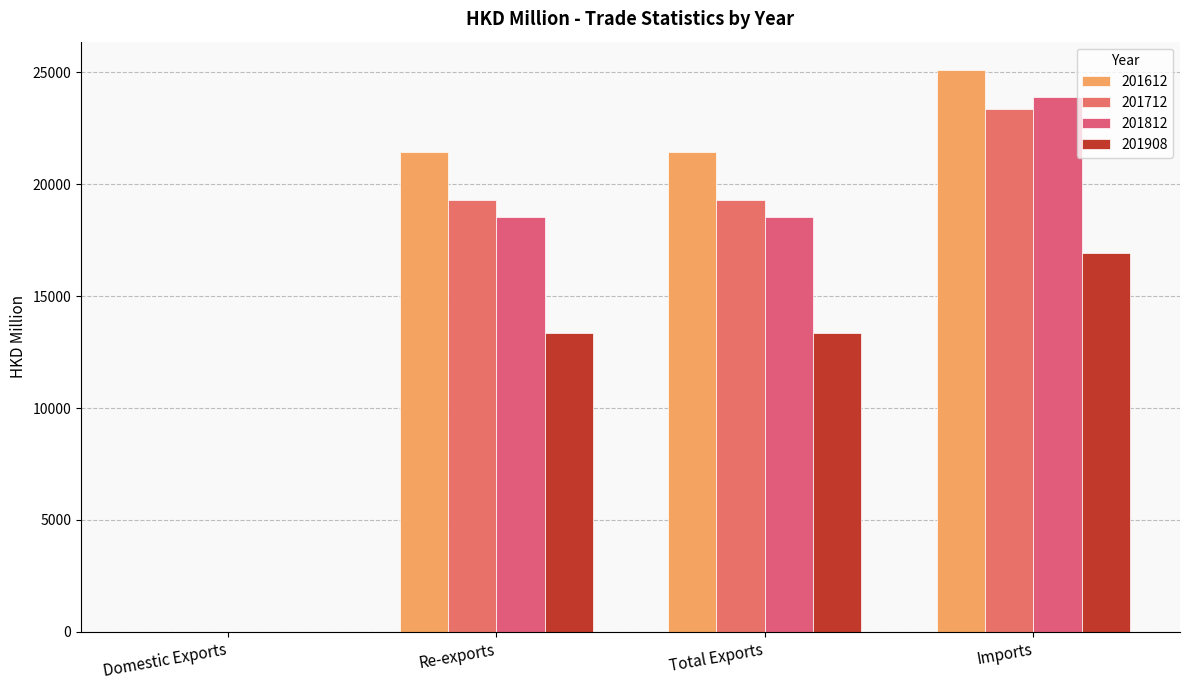

The value of 201812 at Domestic Exports is 0.8. True or false?

True